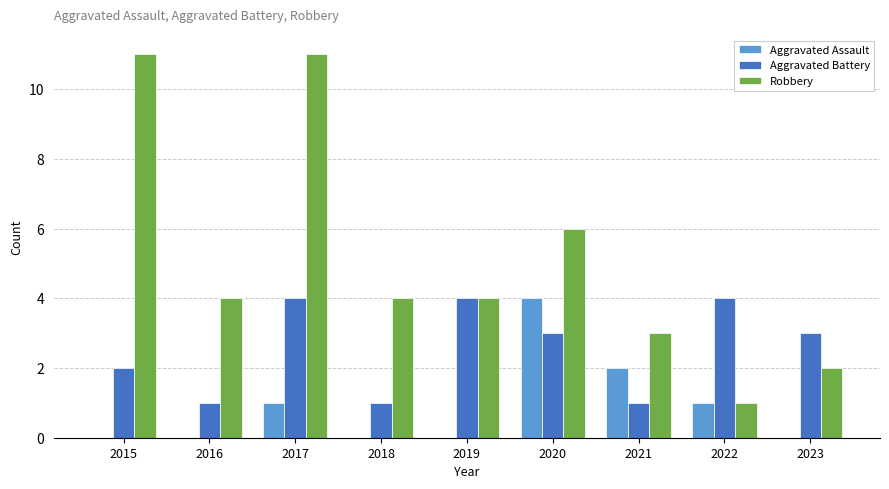

Which category has the highest value in the Aggravated Assault series?

2020